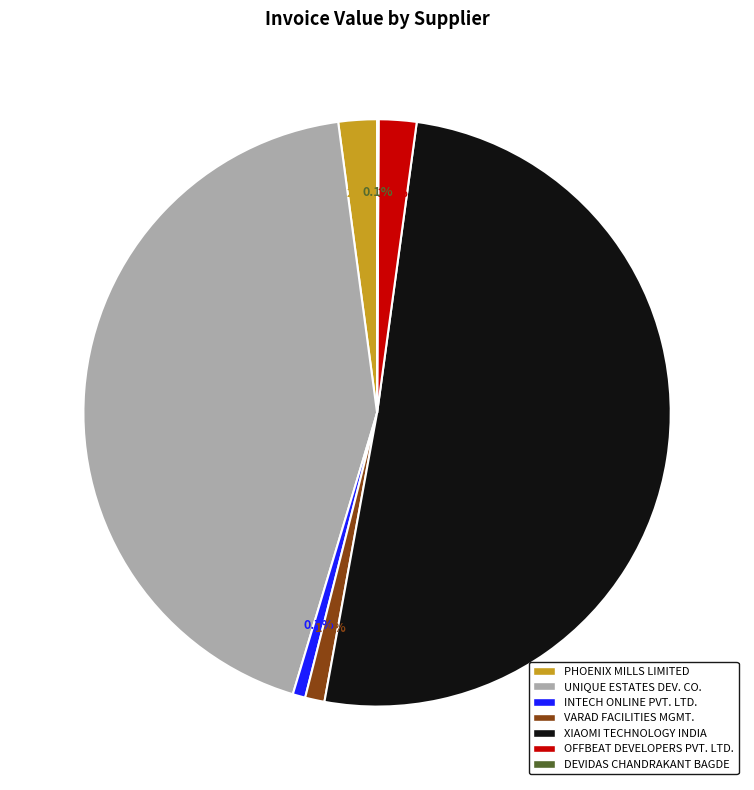

What portion of the pie excludes VARAD FACILITIES MGMT.?

98.9%